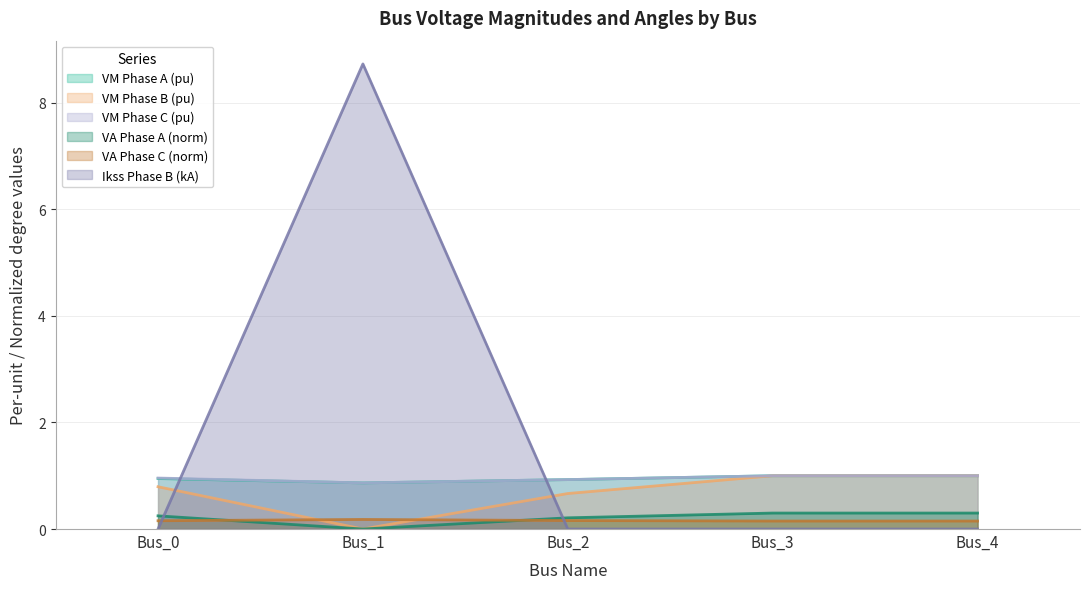

Which series has the largest total across all categories?

Ikss Phase B (kA)